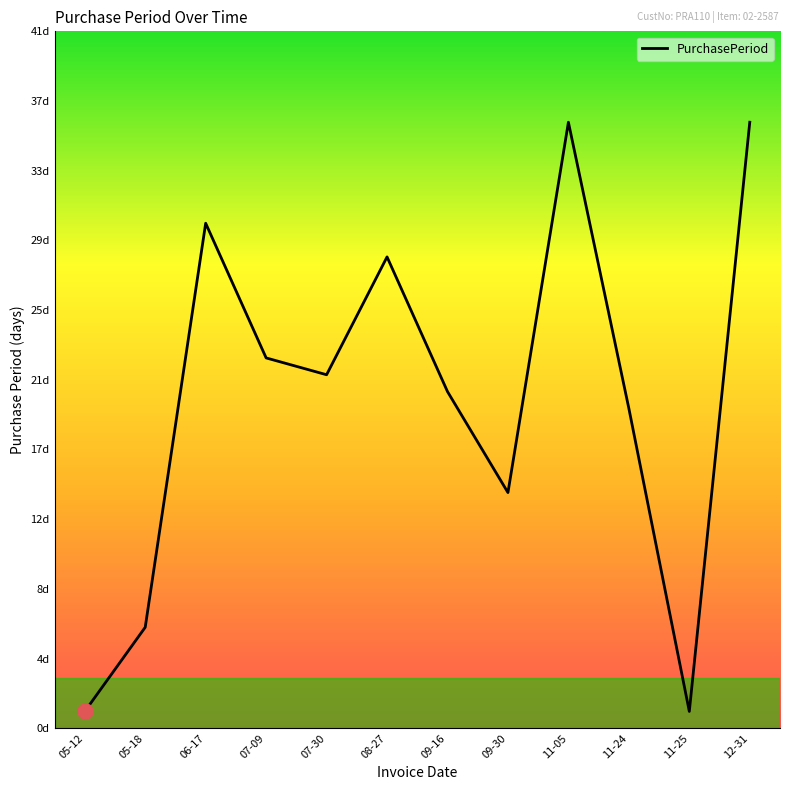

Between 11-05 and 08-27, which is larger?

11-05